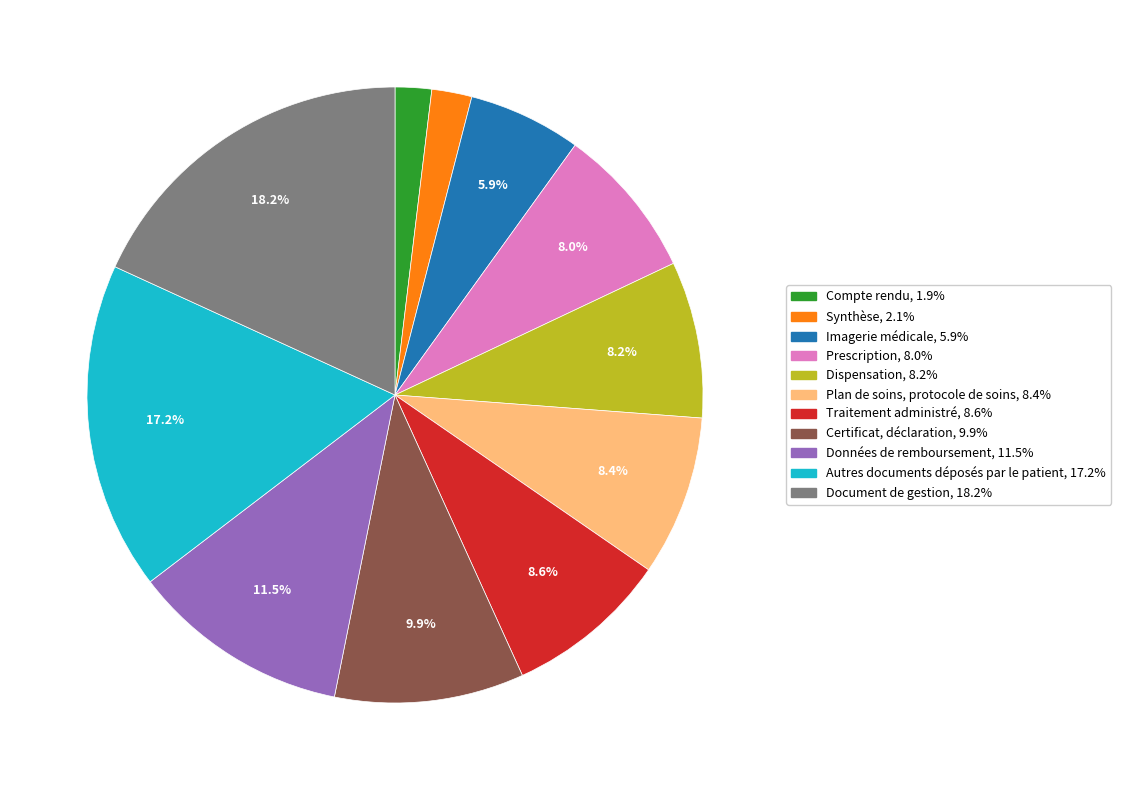

What is the largest slice in the pie chart?

Document de gestion